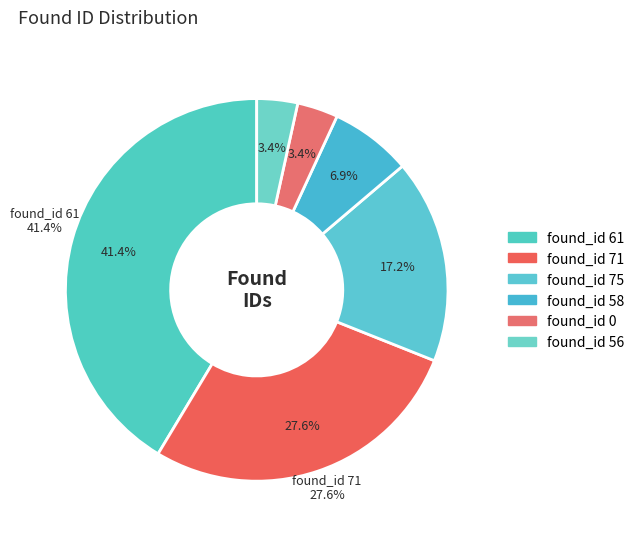

How many segments does this pie chart have?

2